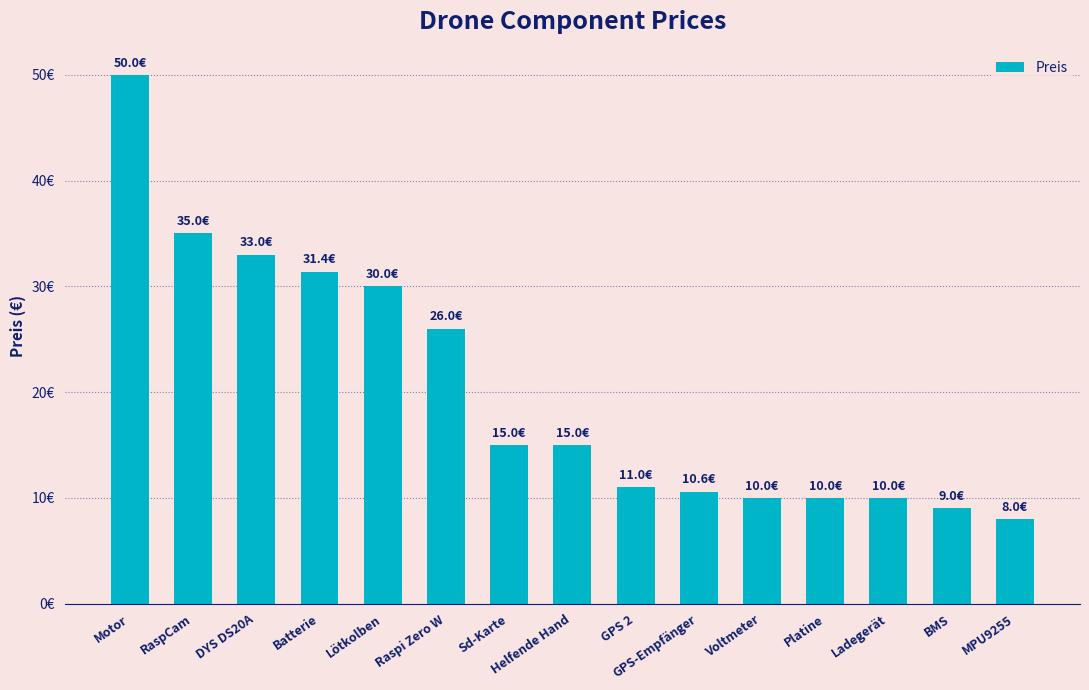

The chart shows a value of 33.0 at DYS DS20A. True or false?

True